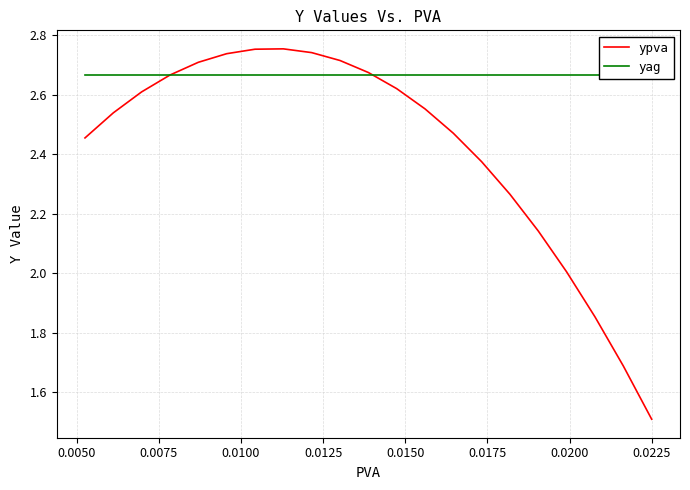

How many intersections are there between ypva and yag?

2